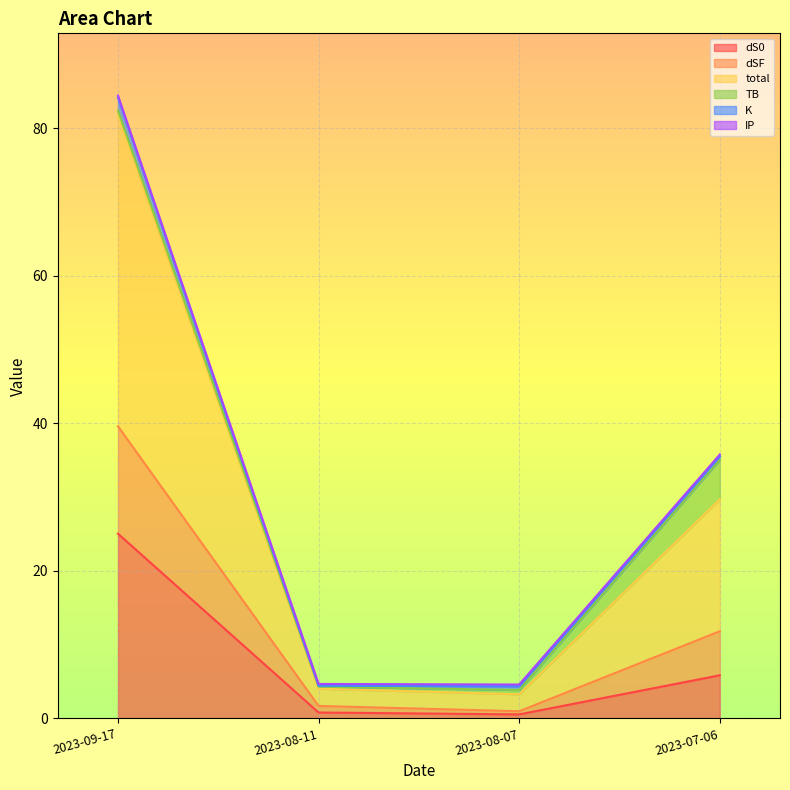

Is it true that total equals 136.0 at 2023-09-17?

False